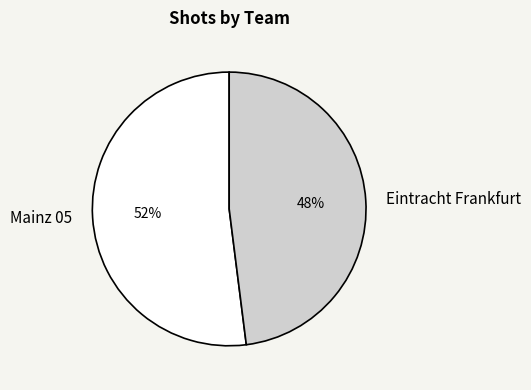

Which slice represents more than half of the pie?

Mainz 05